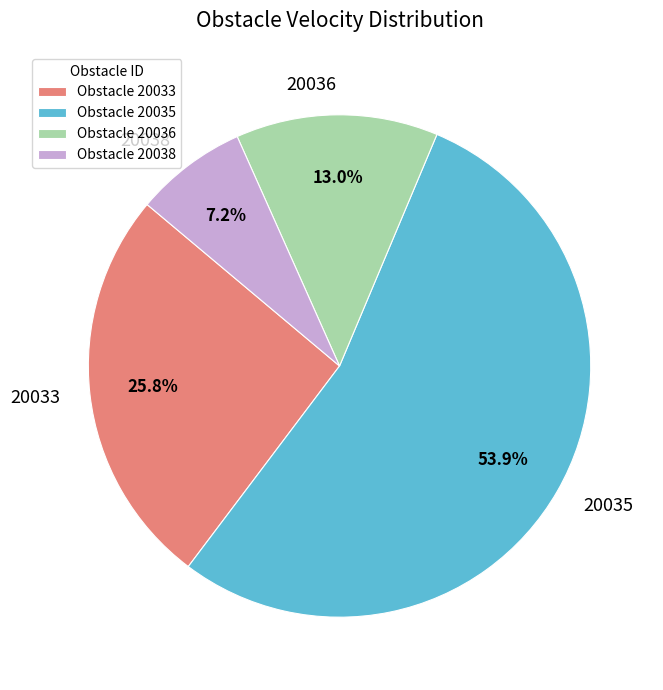

Which category accounts for the majority?

20035